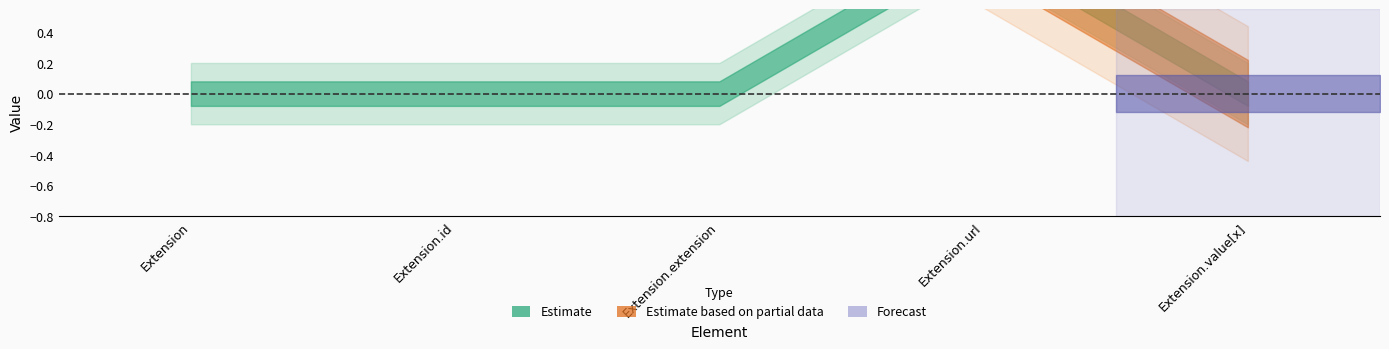

True or false: Base Min has a value of 0 at Extension.value[x].

False